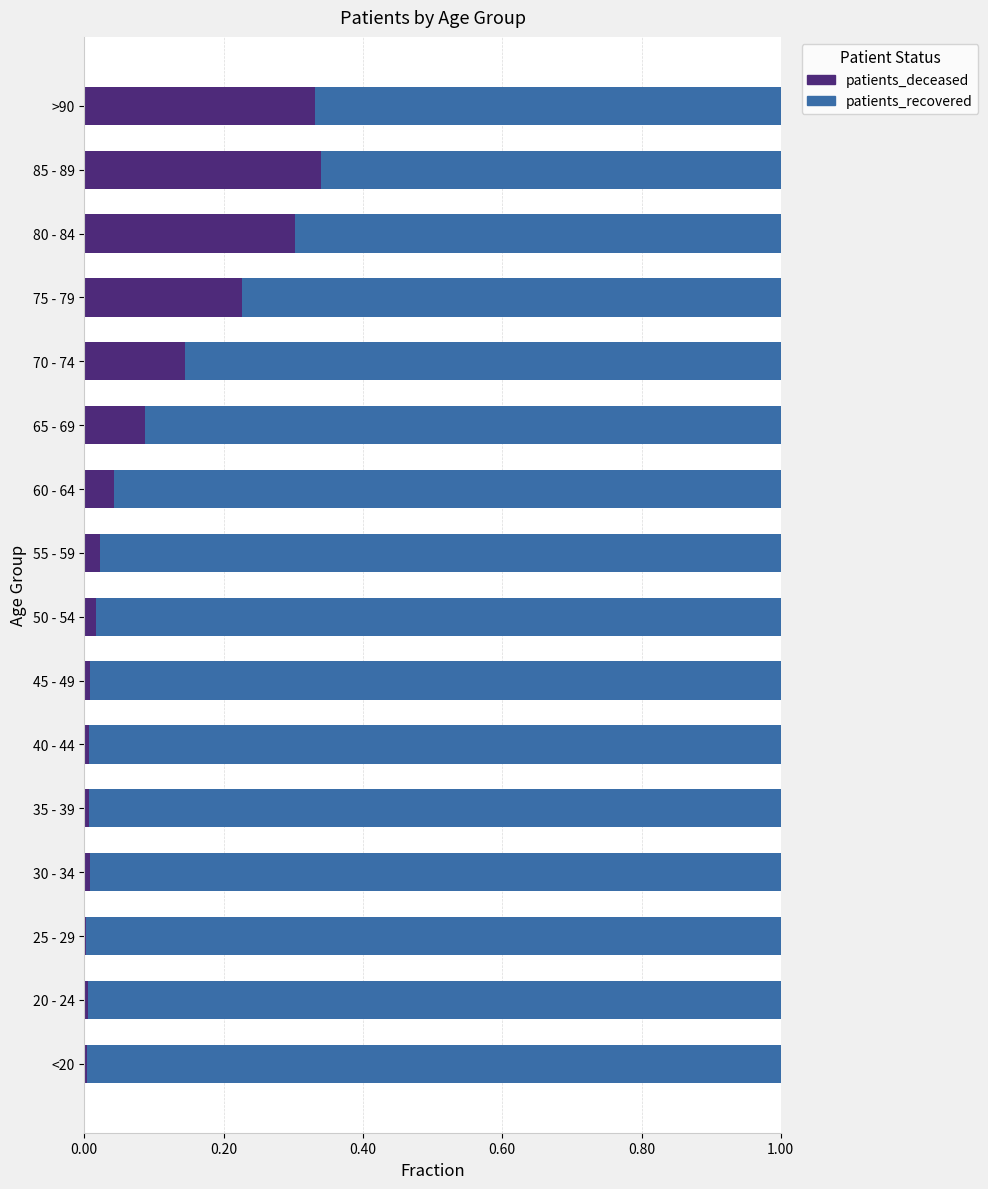

The value of patients_deceased at 60 - 64 is 0.1. True or false?

False